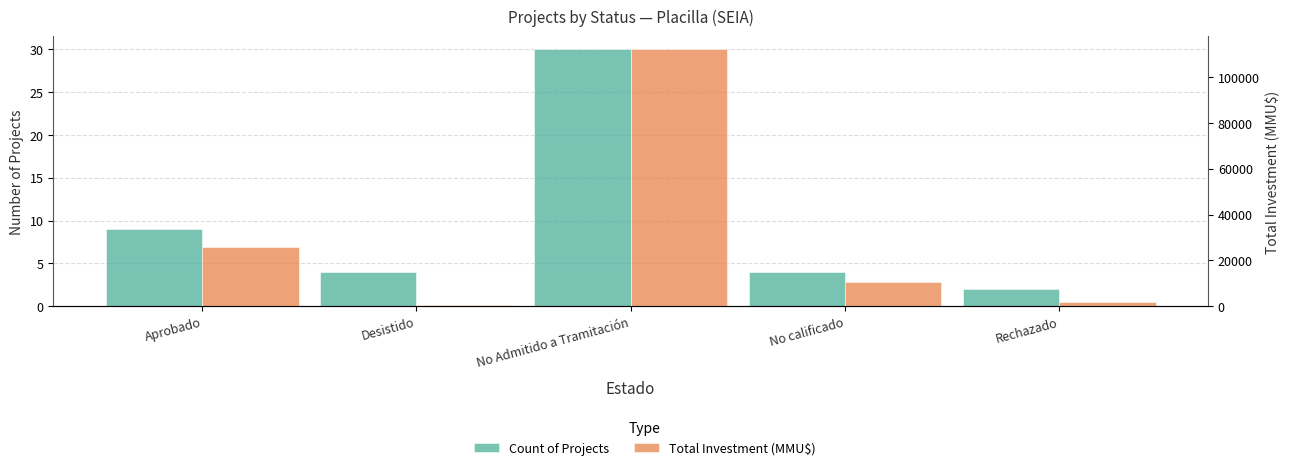

Reading right to left, extract all data points from this chart.

Count of Projects: Rechazado=2	No calificado=4	No Admitido a Tramitación=30	Desistido=4	Aprobado=9
Total Investment (MMU$): Rechazado=1950	No calificado=10516	No Admitido a Tramitación=112141	Desistido=450	Aprobado=25820